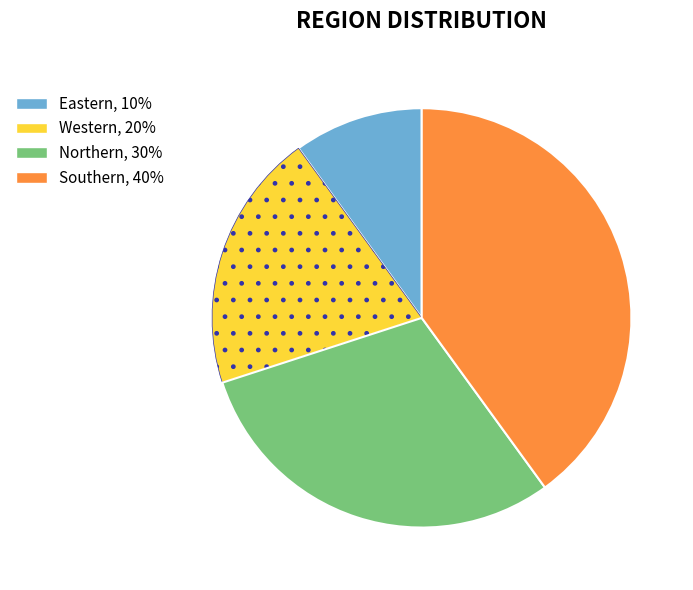

What is the largest slice in the pie chart?

Southern